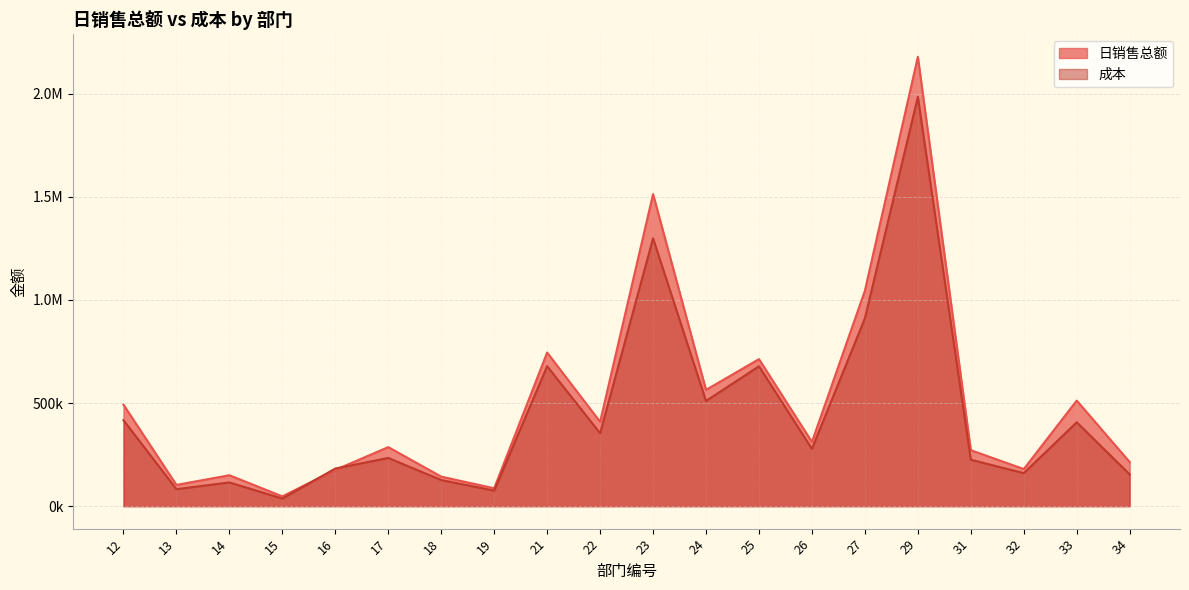

How many interior local valleys does the 日销售总额 series have?

7